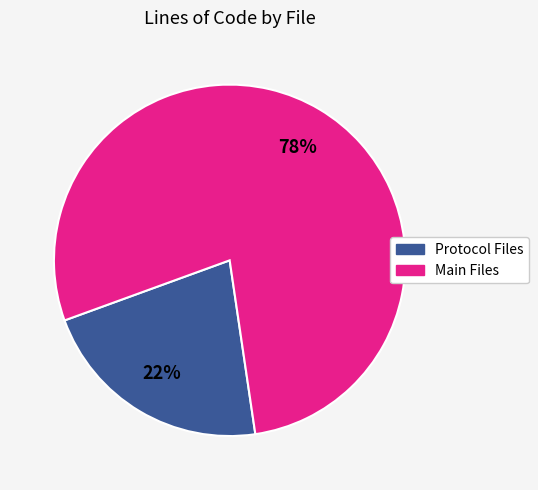

Count the number of slices in the pie.

2